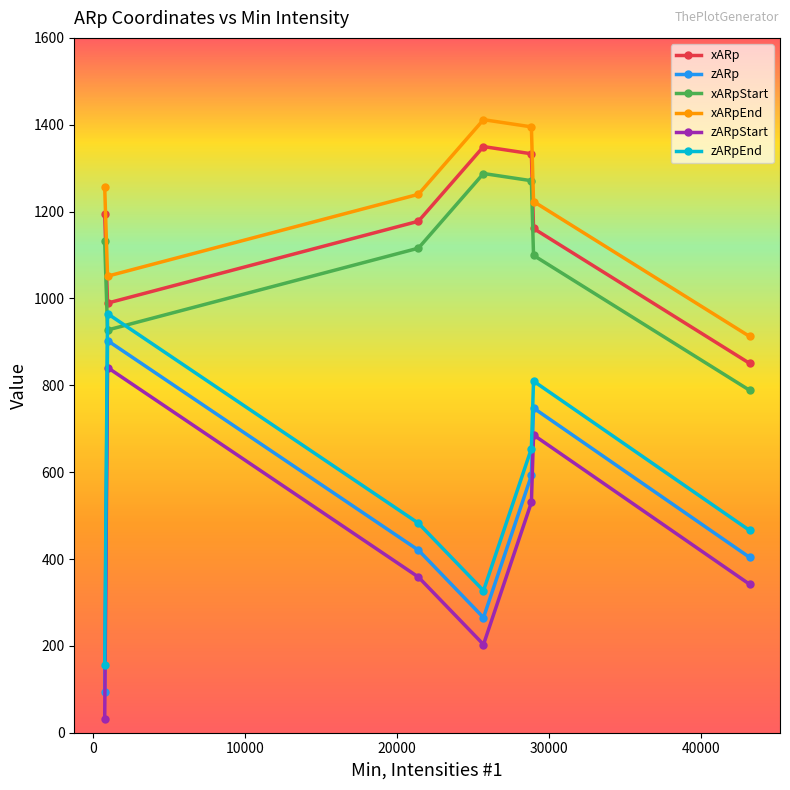

At how many categories does at least one series exceed 621?

7